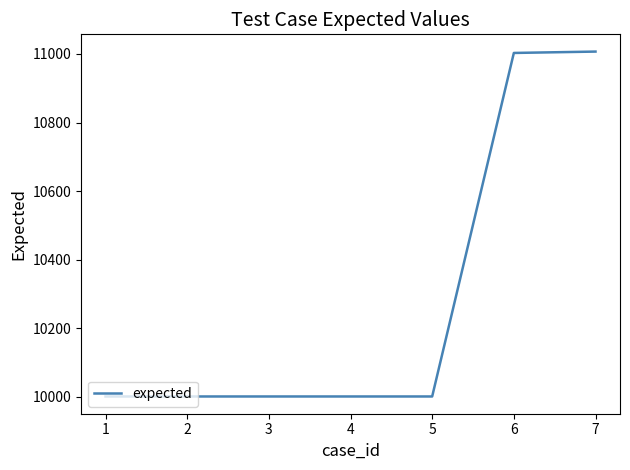

What is the difference between the second highest and second lowest values?

1002